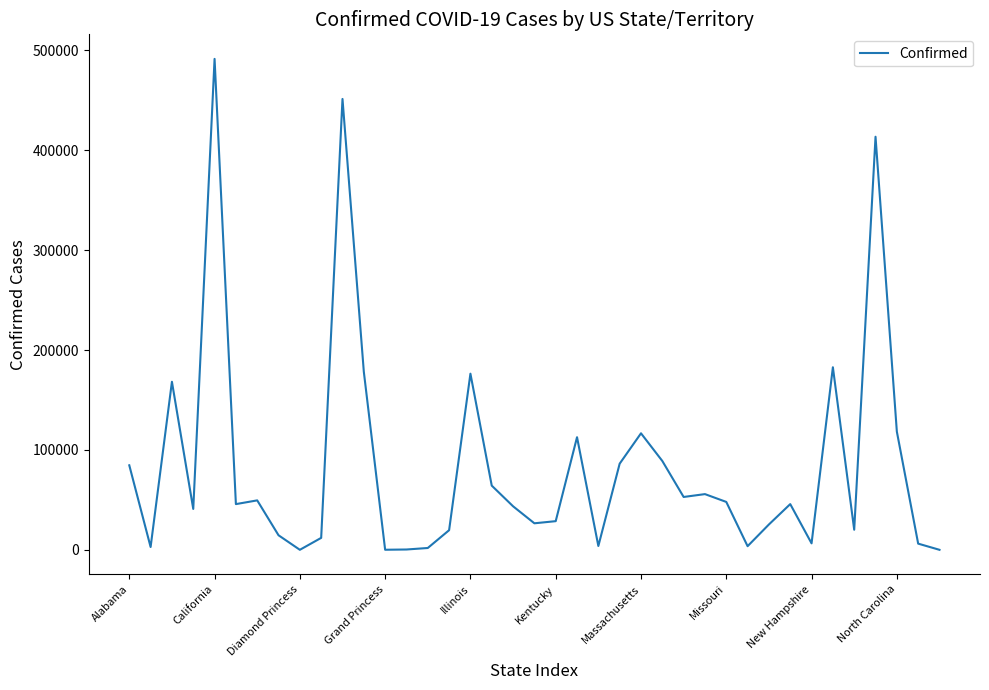

What is the maximum value shown in the chart?

491537